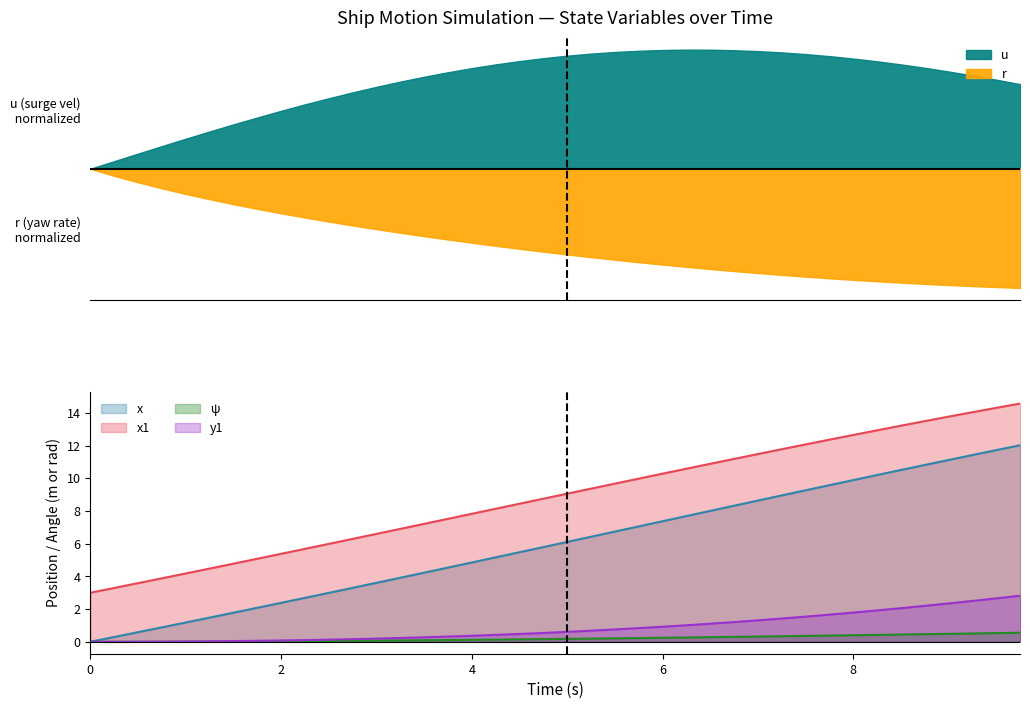

Reading left to right, list all the values displayed in this chart.

x: 0.0	0.3	0.6	0.9	1.2	1.5	1.8	2.1	2.4	2.7	3.0	3.3	3.6	3.9	4.2	4.5	4.9	5.2	5.5	5.8	6.1	6.4	6.7	7.1	7.4	7.7	8.0	8.3	8.6	9.0	9.3	9.6	9.9	10.2	10.5	10.8	11.1	11.4	11.7	12.0
x1: 3.0	3.3	3.6	3.9	4.2	4.5	4.8	5.1	5.4	5.7	6.0	6.3	6.6	6.9	7.2	7.5	7.8	8.1	8.4	8.8	9.1	9.4	9.7	10.0	10.3	10.6	10.9	11.2	11.5	11.8	12.1	12.4	12.7	12.9	13.2	13.5	13.8	14.0	14.3	14.6
ψ: 0.0	0.0	0.0	0.0	0.0	0.0	0.0	0.0	0.0	0.0	0.0	0.1	0.1	0.1	0.1	0.1	0.1	0.1	0.1	0.2	0.2	0.2	0.2	0.2	0.2	0.3	0.3	0.3	0.3	0.3	0.4	0.4	0.4	0.4	0.4	0.5	0.5	0.5	0.5	0.6
y1: 0.0	0.0	0.0	0.0	0.0	0.0	0.0	0.1	0.1	0.1	0.1	0.2	0.2	0.2	0.3	0.3	0.4	0.4	0.5	0.5	0.6	0.7	0.8	0.8	0.9	1.0	1.1	1.2	1.3	1.4	1.5	1.7	1.8	1.9	2.1	2.2	2.3	2.5	2.7	2.8